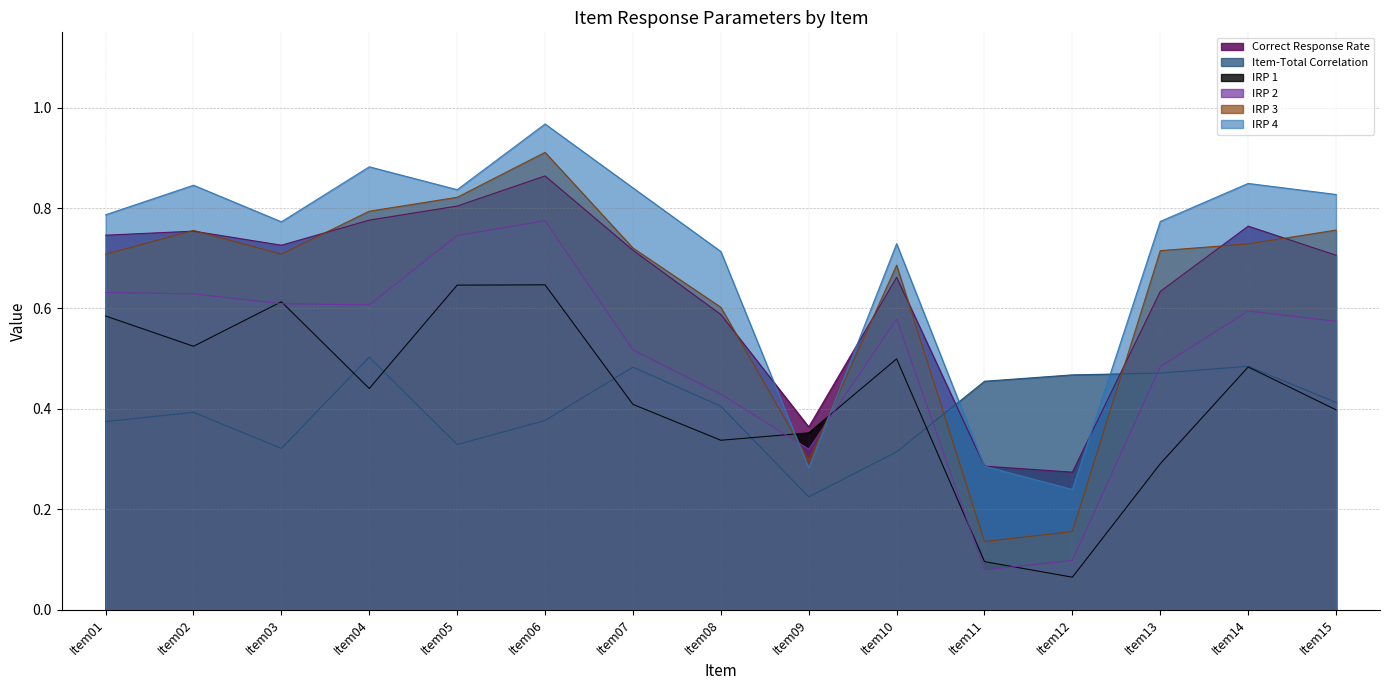

What is the difference between the second highest and second lowest values in the IRP 1 series?

0.6